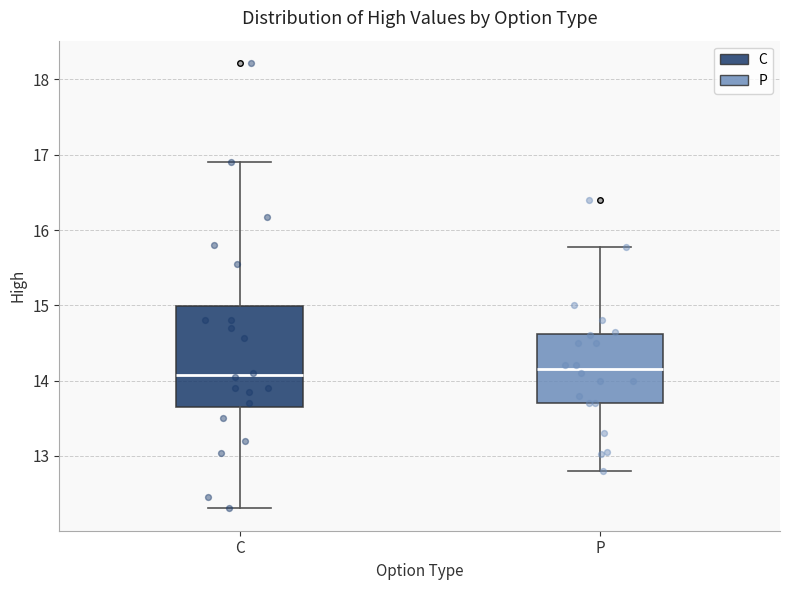

Comparing the boxes themselves (not the whiskers), which one is the tallest?

C